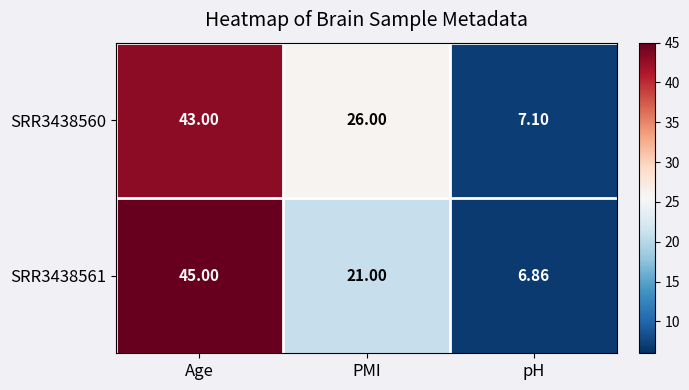

Rank the series by their maximum value, from lowest to highest.

SRR3438560, SRR3438561